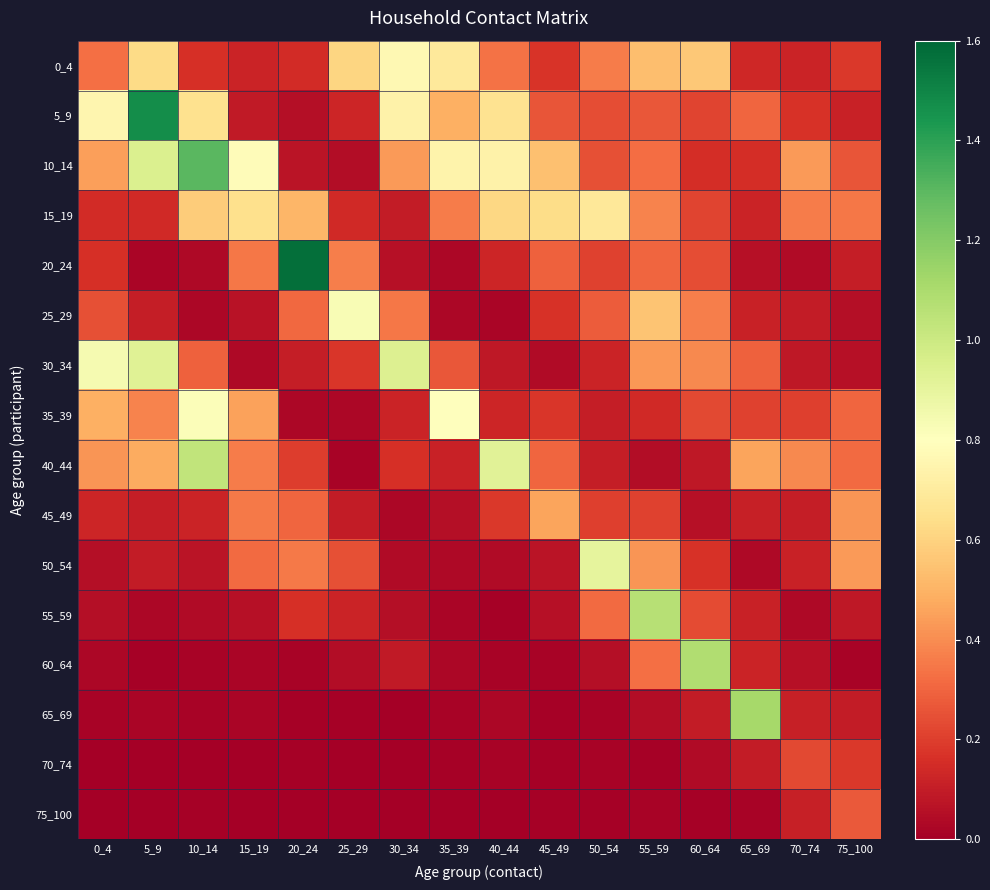

What is the maximum value shown in the chart?

1.6